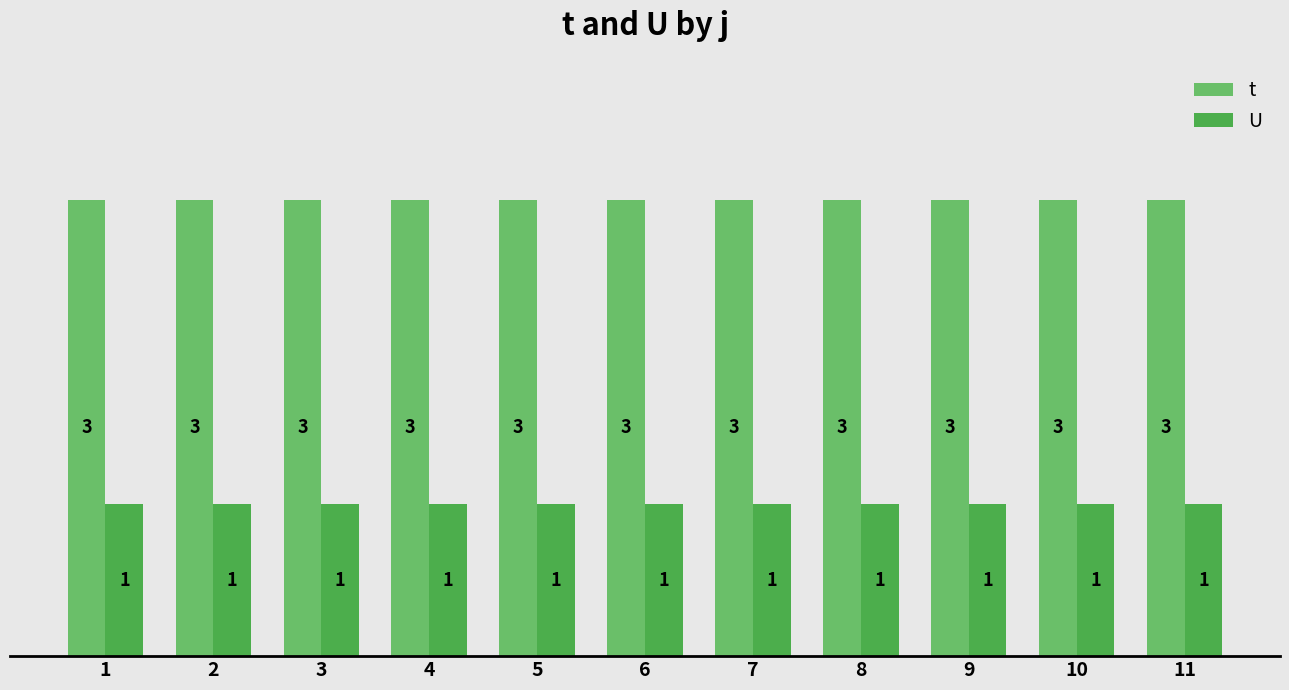

Is the value of U at 11 greater than the value of t at 5?

No